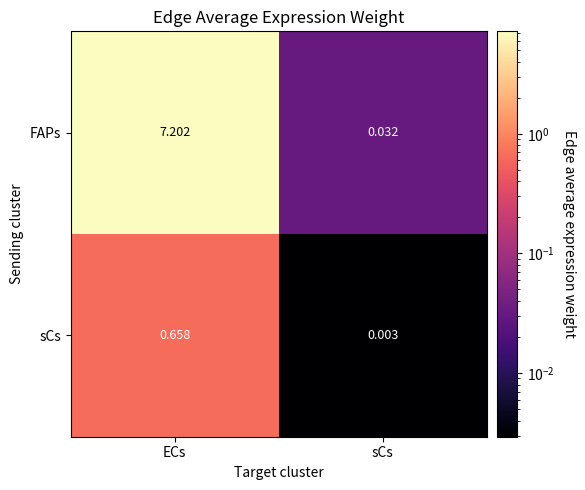

Which category has the lowest value across all series?

sCs